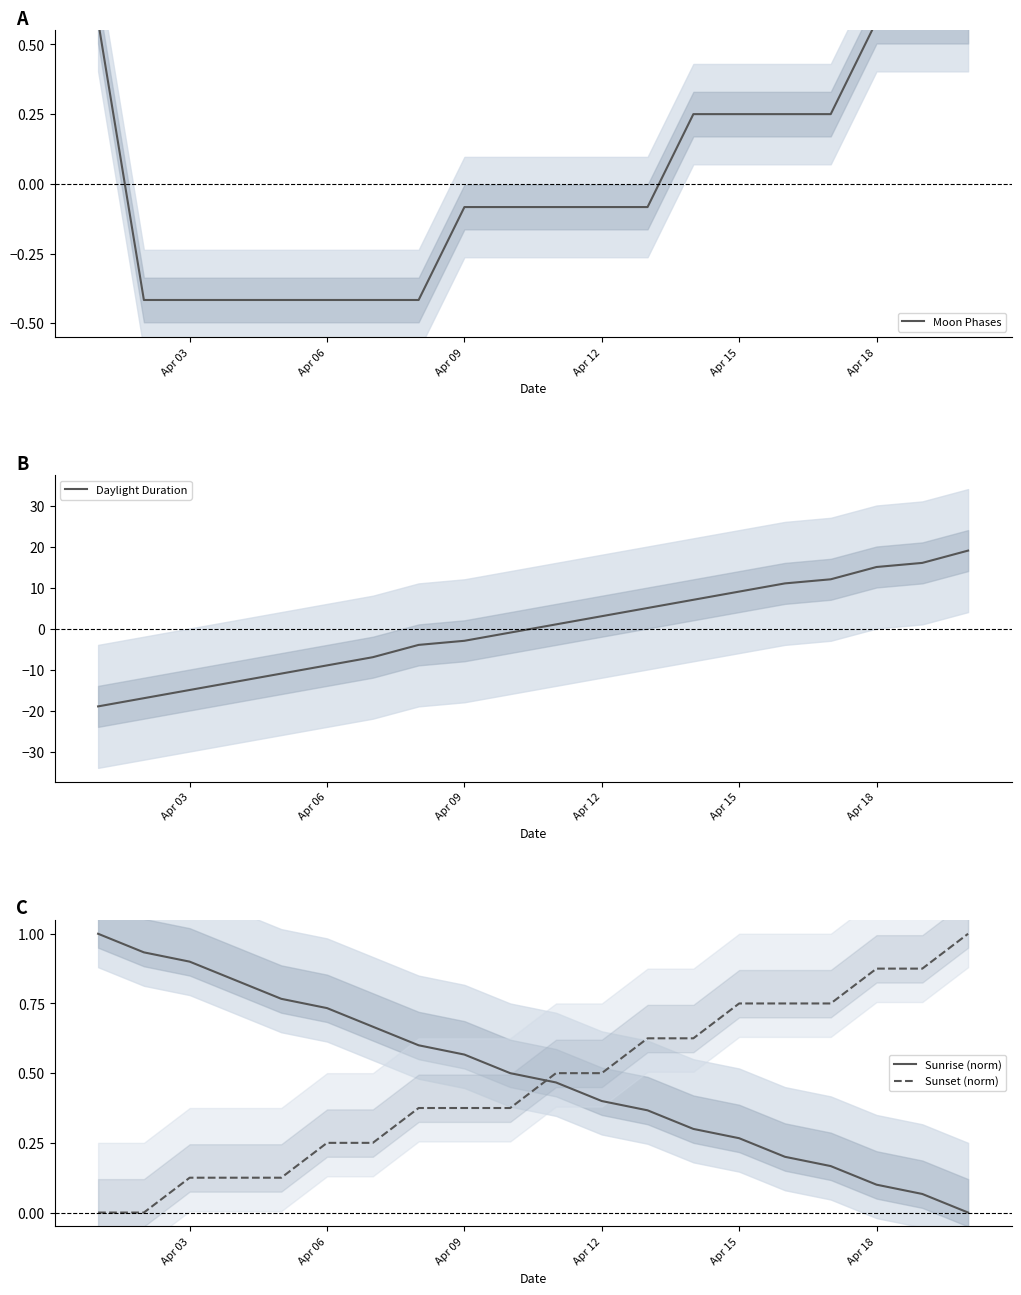

Is it true that Sunrise (norm) equals 0.4 at Apr 12?

True